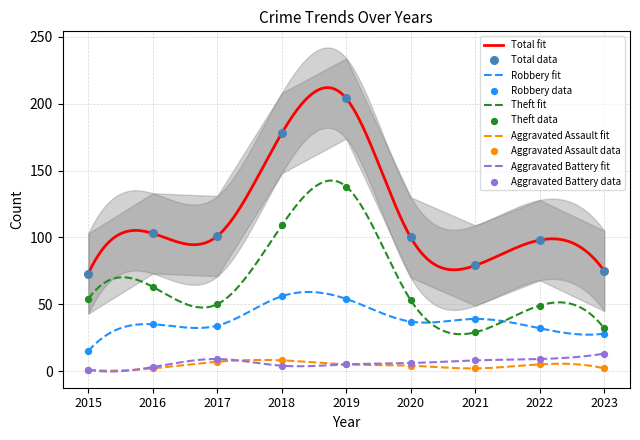

At how many categories does at least one series exceed 119?

2